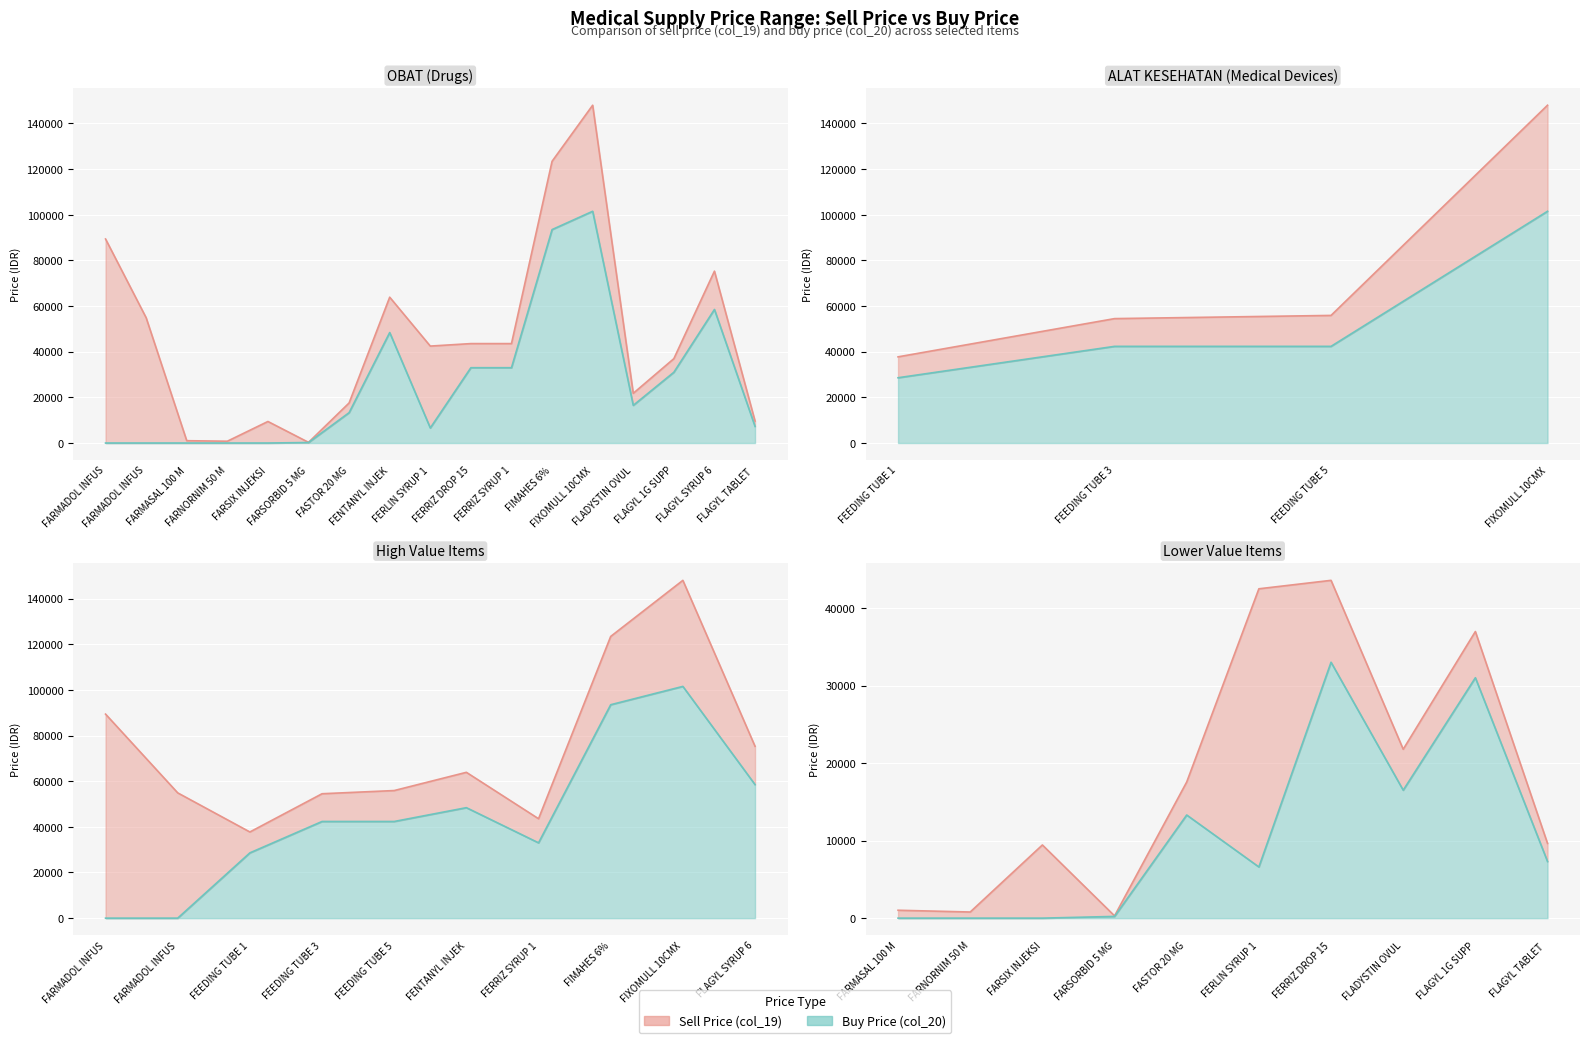

List the labels in order of Sell Price (col_19) value, smallest first.

FARSORBID 5 MG, FARNORNIM 50 MG, FARMASAL 100 MG, FARSIX INJEKSI, FLAGYL TABLET 500 MG, FASTOR 20 MG, FLADYSTIN OVULA, FLAGYL 1G SUPPOSITORIA, FEEDING TUBE 10 JMS, FERLIN SYRUP 100 ML, FERRIZ DROP 15 ML, FERRIZ SYRUP 100 ML, FEEDING TUBE 3,5 TERUMO, FARMADOL INFUS 50 ML, FEEDING TUBE 5/40 TERUMO, FENTANYL INJEKSI, FLAGYL SYRUP 60ML, FARMADOL INFUS 100 ML, FIMAHES 6%, FIXOMULL 10CMX5M